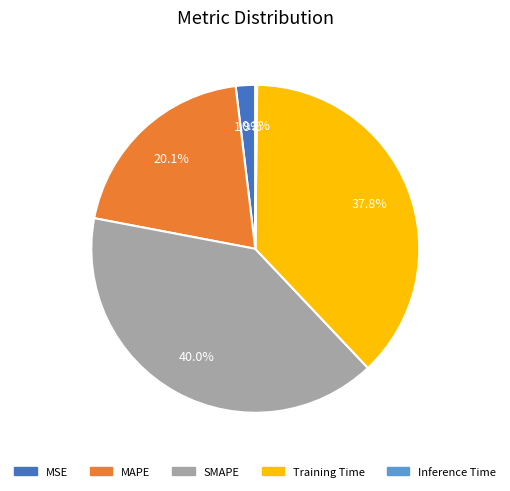

What is the largest slice in the pie chart?

SMAPE